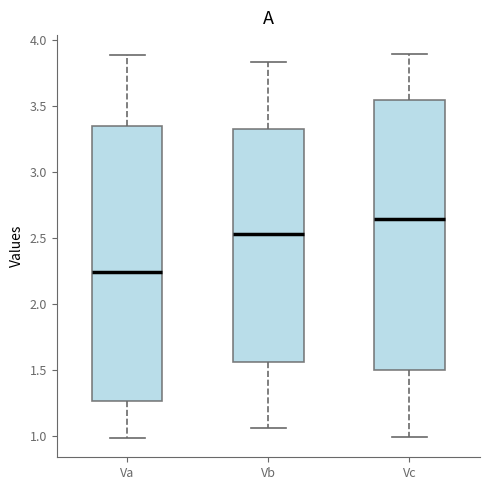

Where does the lower whisker of the box for Va end on the y-axis? The values are not printed on the chart, so give them approximately, as read against the axis.

1.00